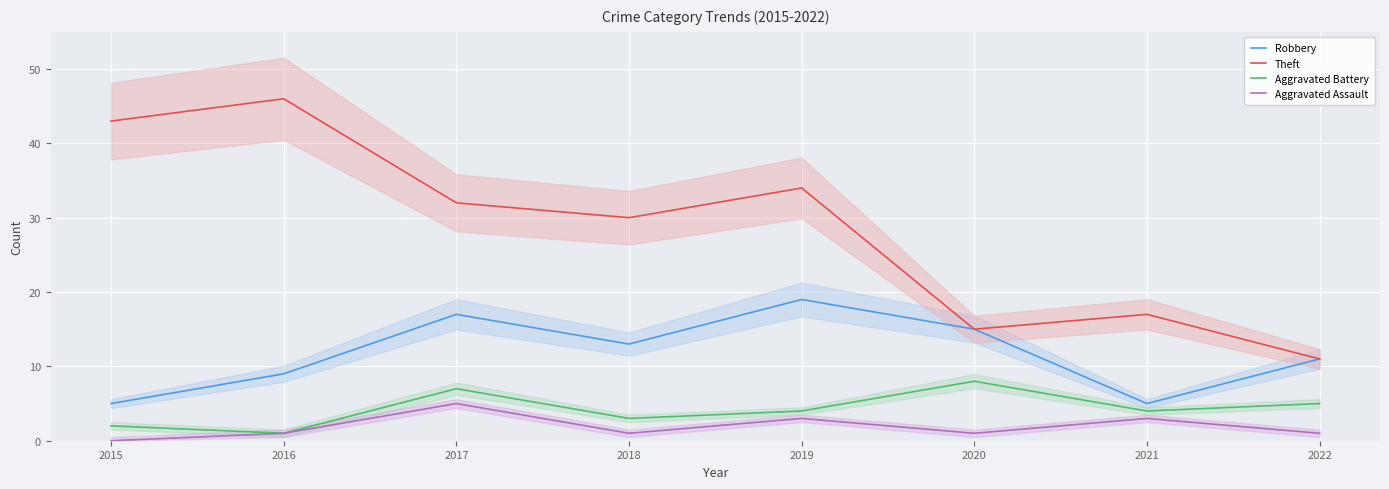

What is the difference between the Robbery values at 2015 and 2020?

10